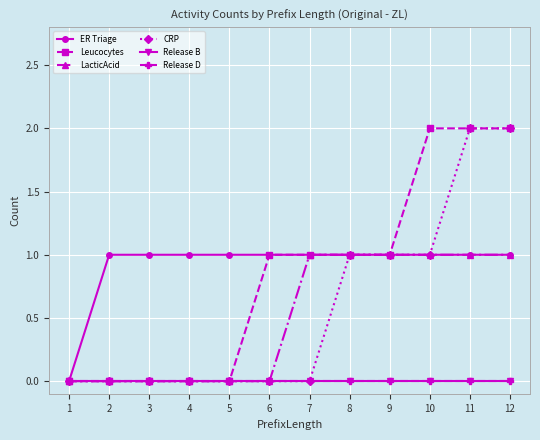

Between 1 and 8, which series saw the biggest shift?

ER Triage